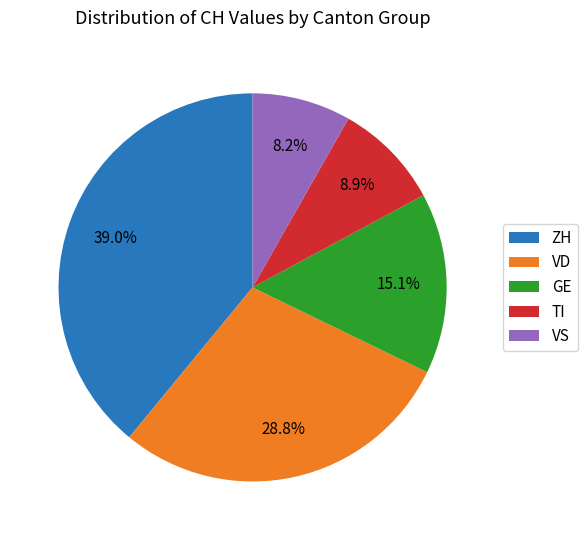

Which has a higher value, VD or TI?

VD